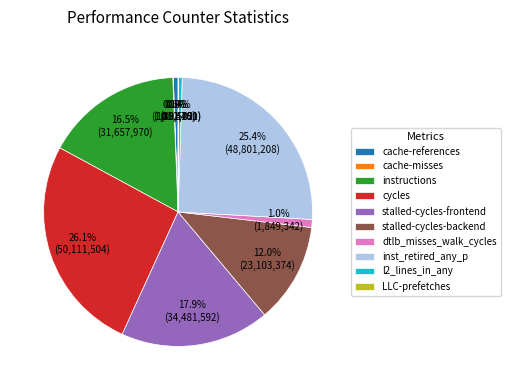

Is the sum of dtlb_misses_walk_cycles and l2_lines_in_any greater than half?

No